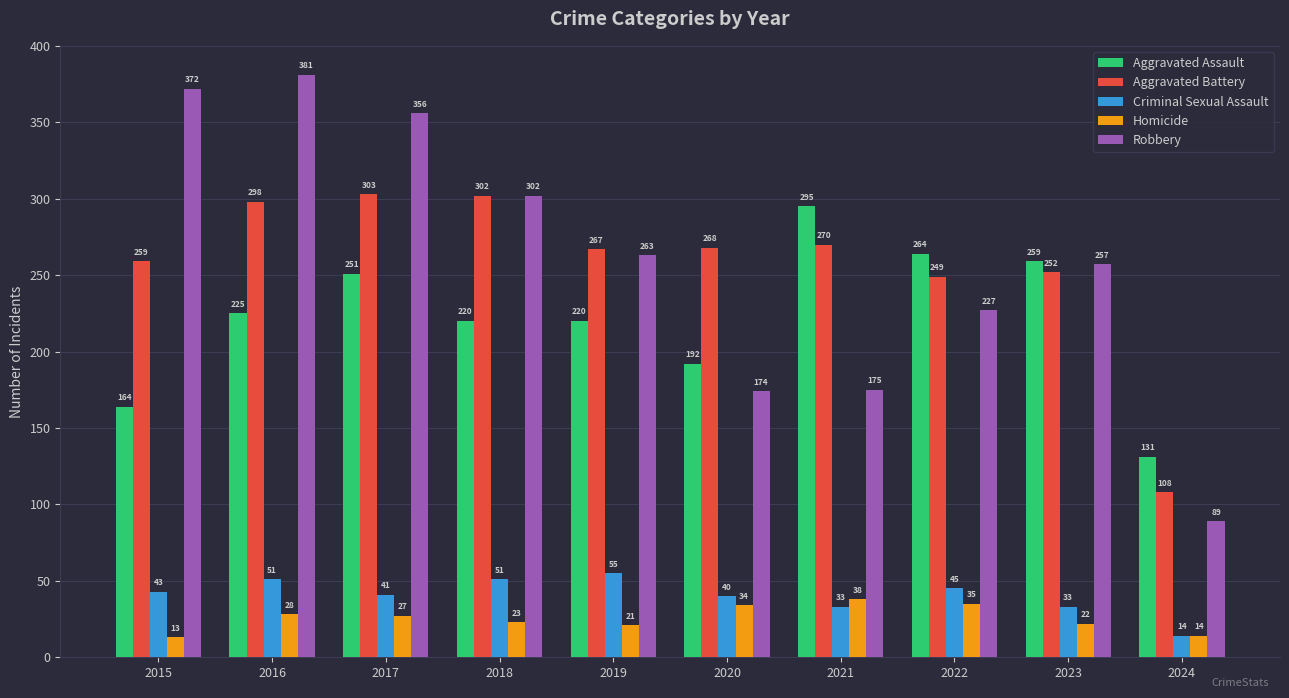

The Aggravated Battery series shows 146 at 2017. True or false?

False